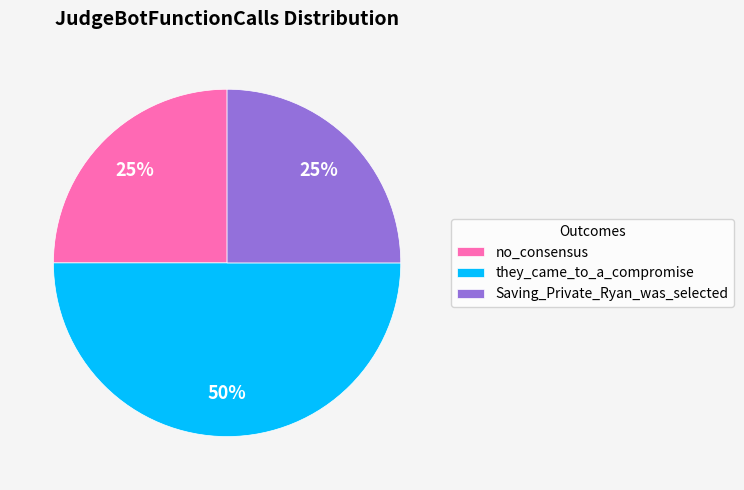

To the nearest percent, what is the difference between the largest and smallest slice percentages?

25%